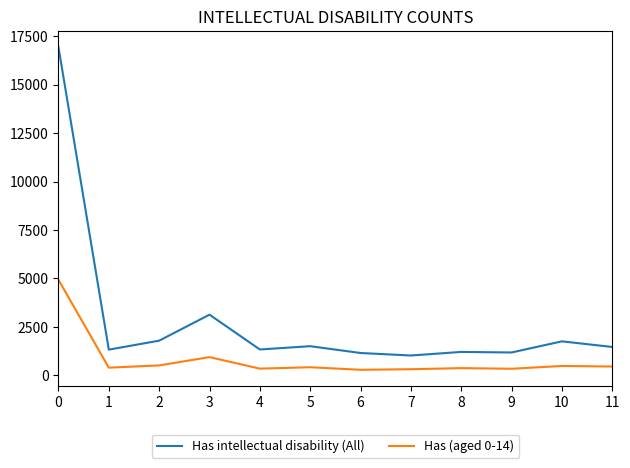

Is it true that Has intellectual disability (All) equals 16923 at 0?

True